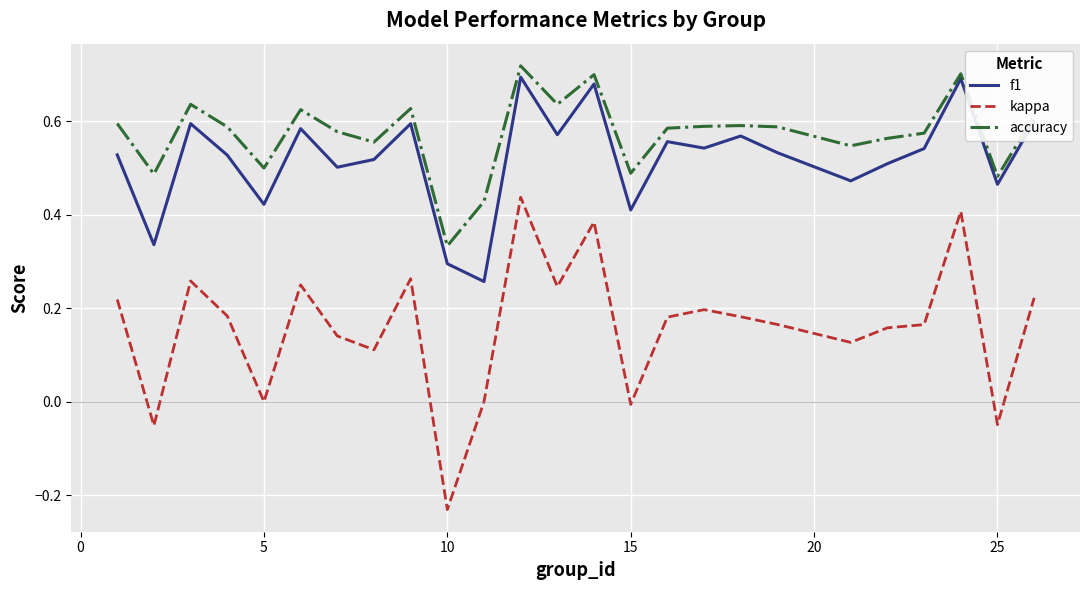

True or false: kappa and accuracy cross at least once.

False